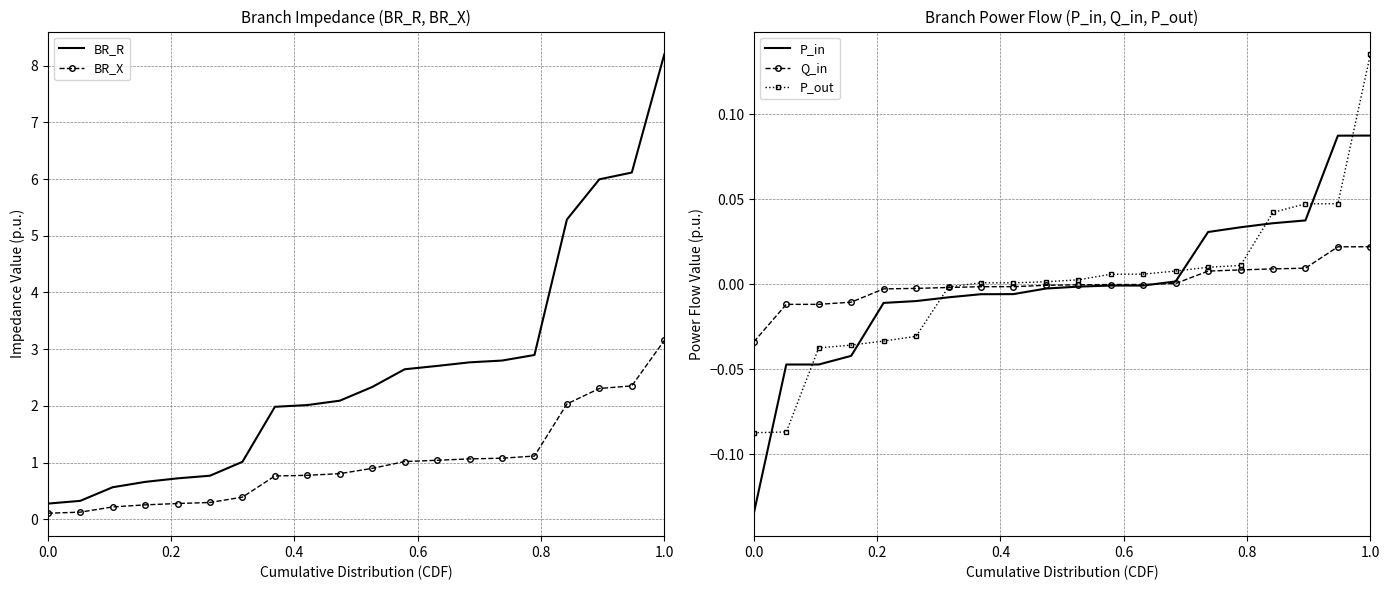

At which label does P_out reach its peak?

1.0